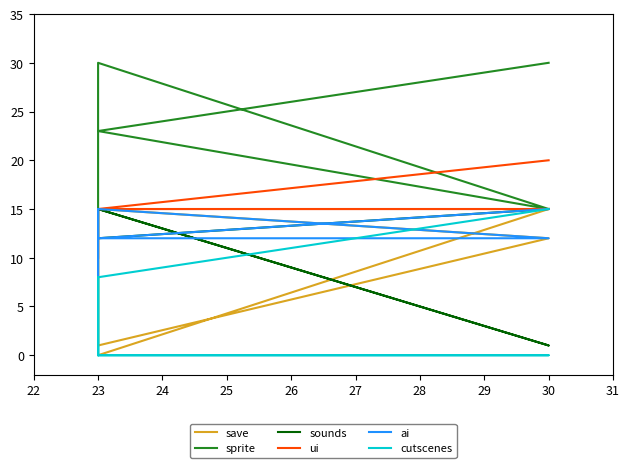

Read the ui value at 23.

15